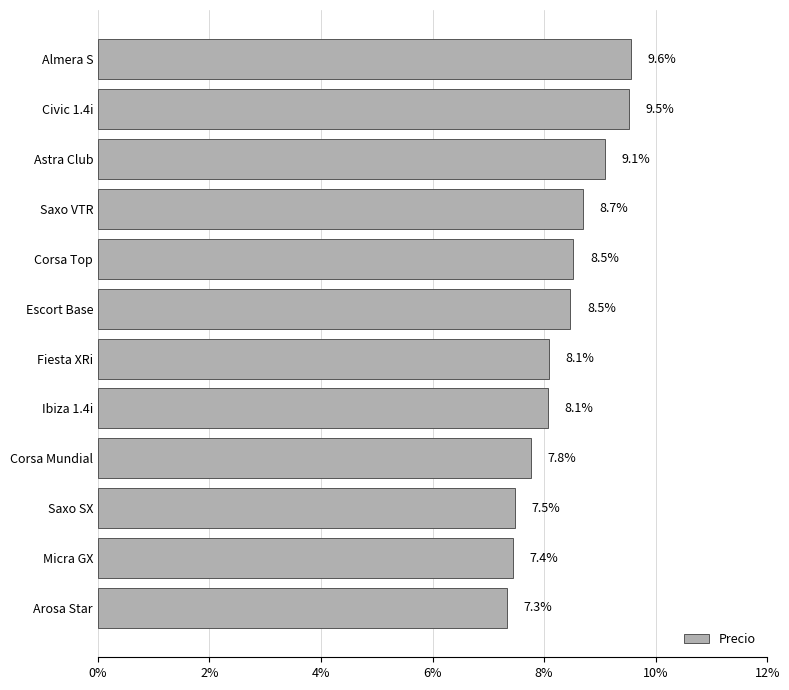

What is the difference between the maximum and second lowest values?

2.1